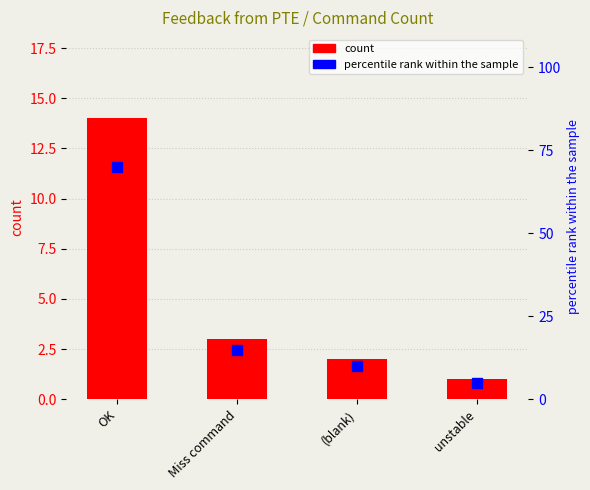

Is it true that percentile rank within the sample equals 7 at unstable?

False